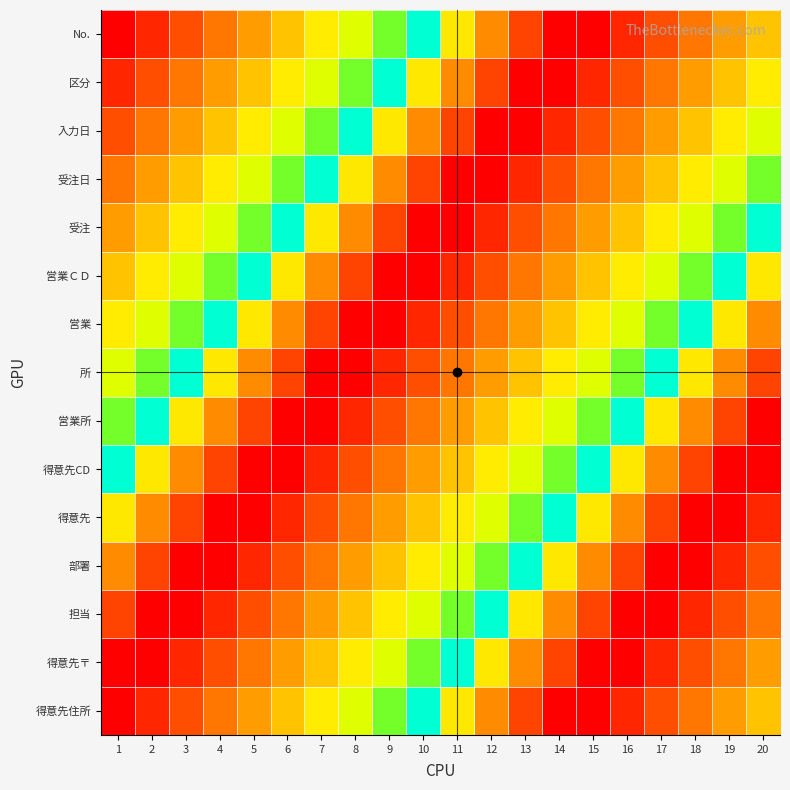

List the series in order of their peak value, highest first.

No., 区分, 入力日, 受注日, 受注, 営業ＣＤ, 営業, 所, 営業所, 得意先CD, 得意先, 部署, 担当, 得意先〒, 得意先住所